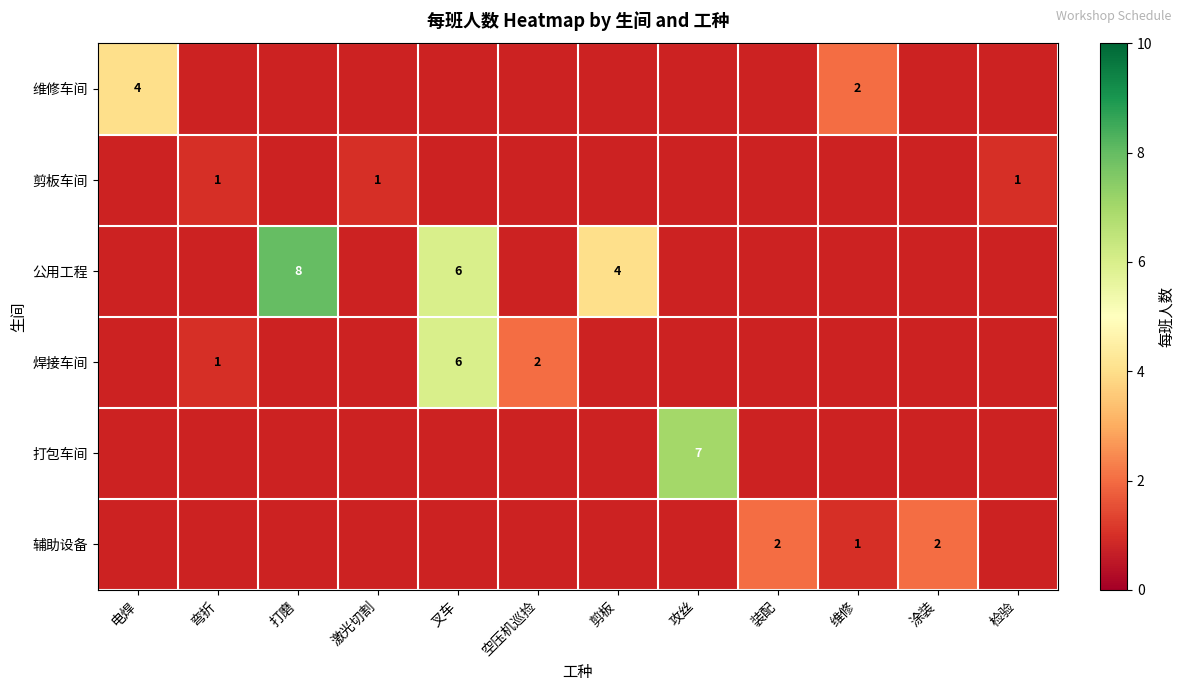

What is the difference between the 公用工程 values at 打磨 and 剪板?

4